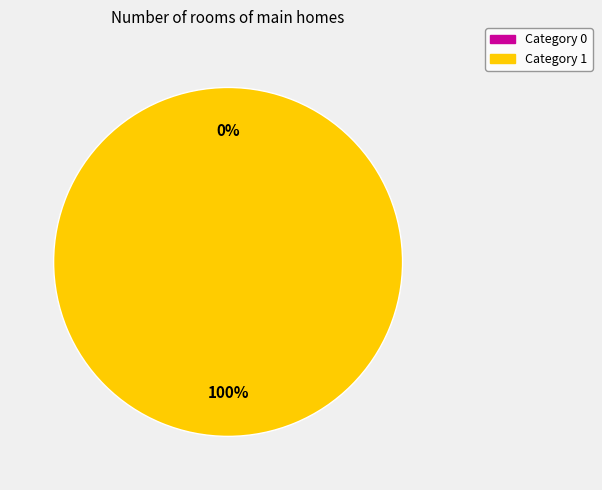

Which category accounts for the majority?

1